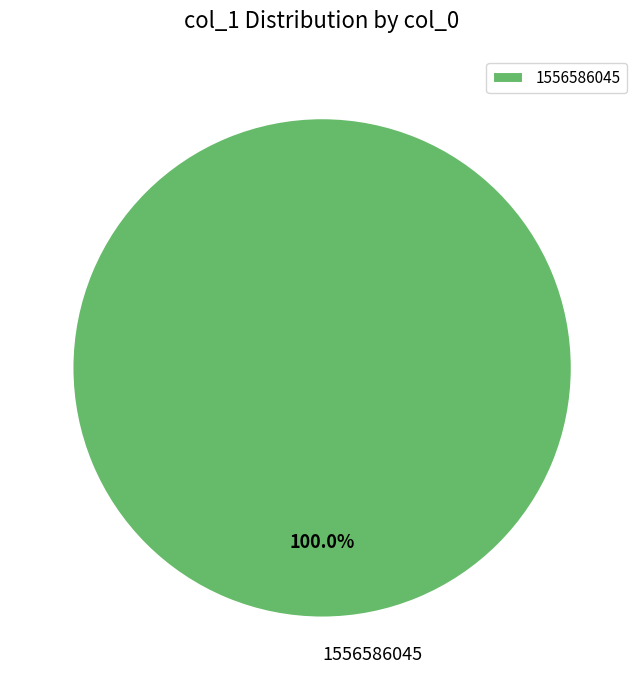

Rank the categories by value from lowest to highest.

1556586045